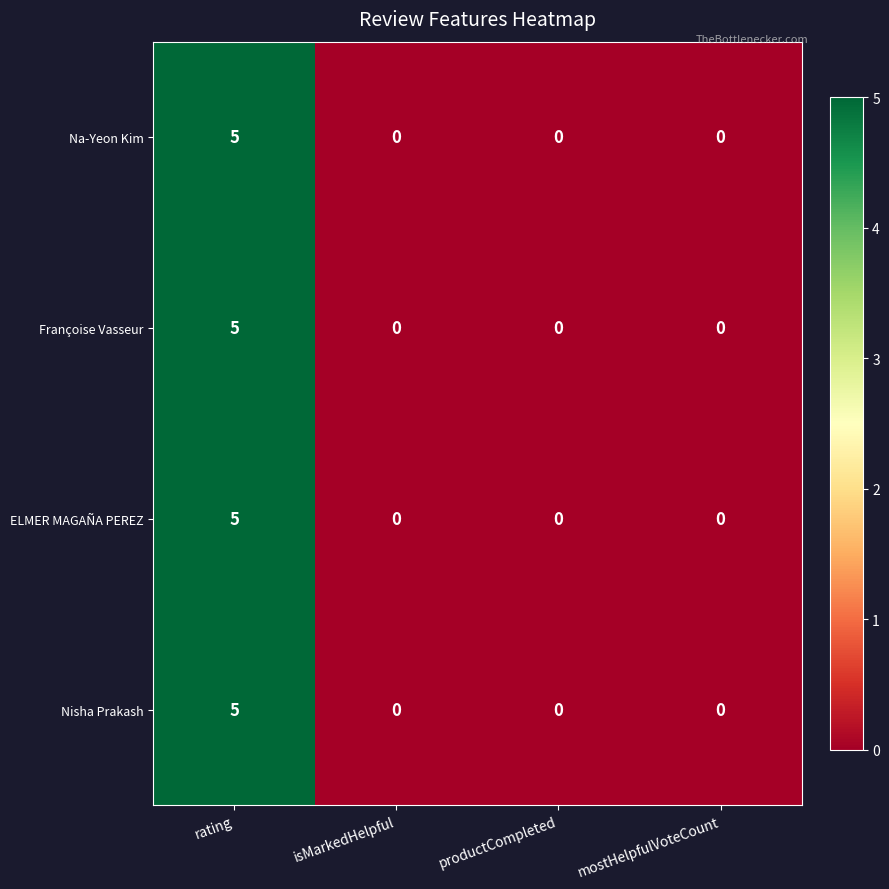

The value of Nisha Prakash at rating is 3. True or false?

False